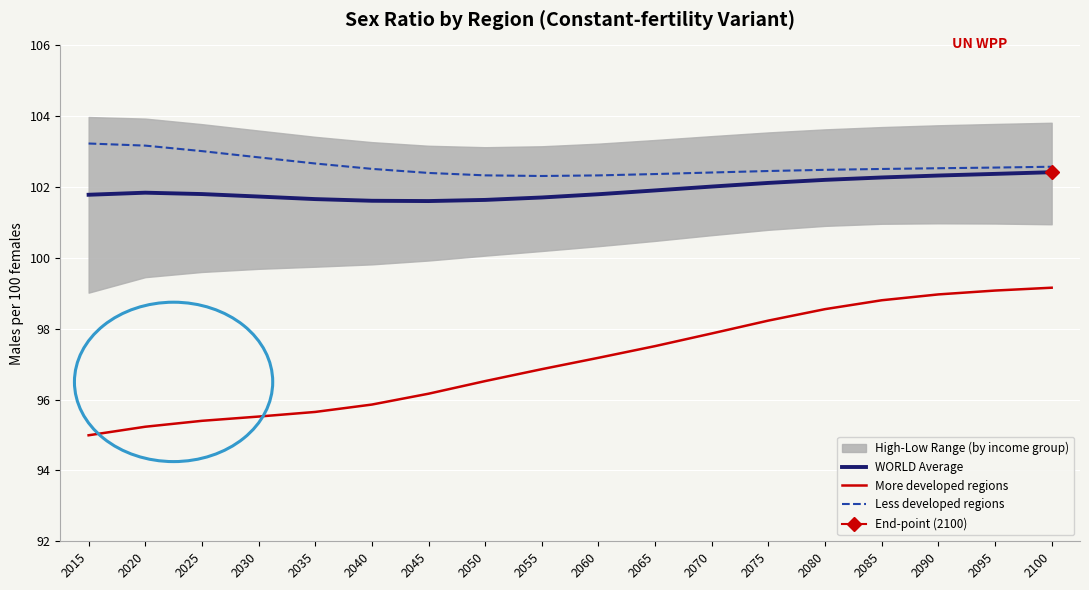

Which category has the highest value across all series?

2015